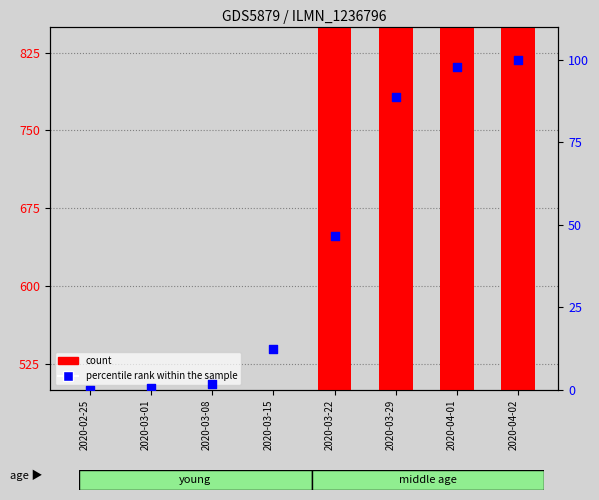

Is the value of percentile rank within the sample at 2020-03-29 greater than the value of count at 2020-04-02?

No